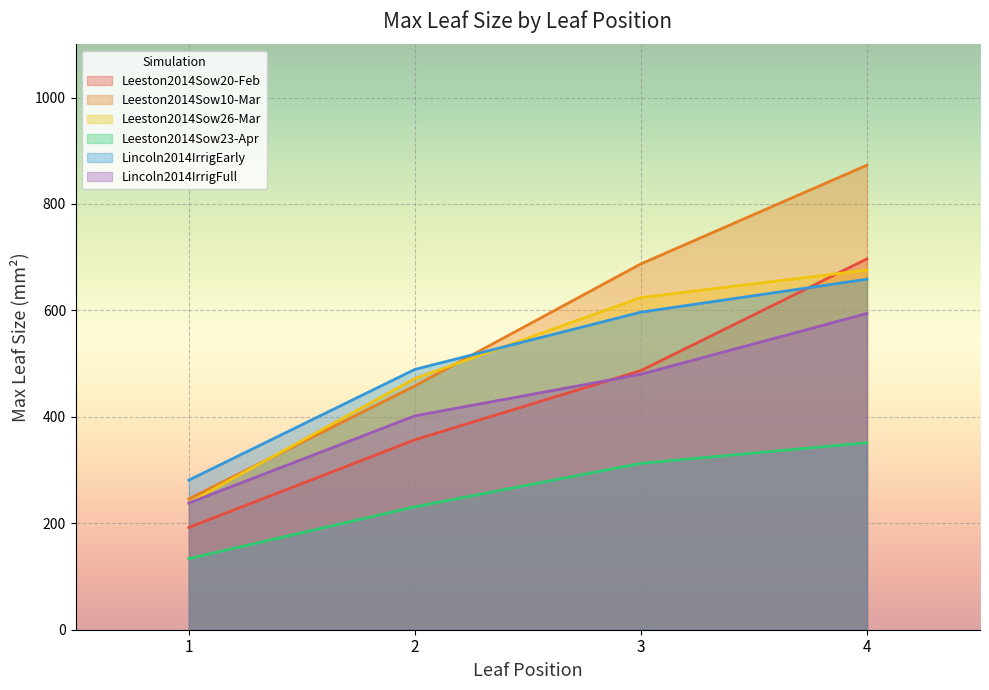

What is the greatest value displayed?

872.9